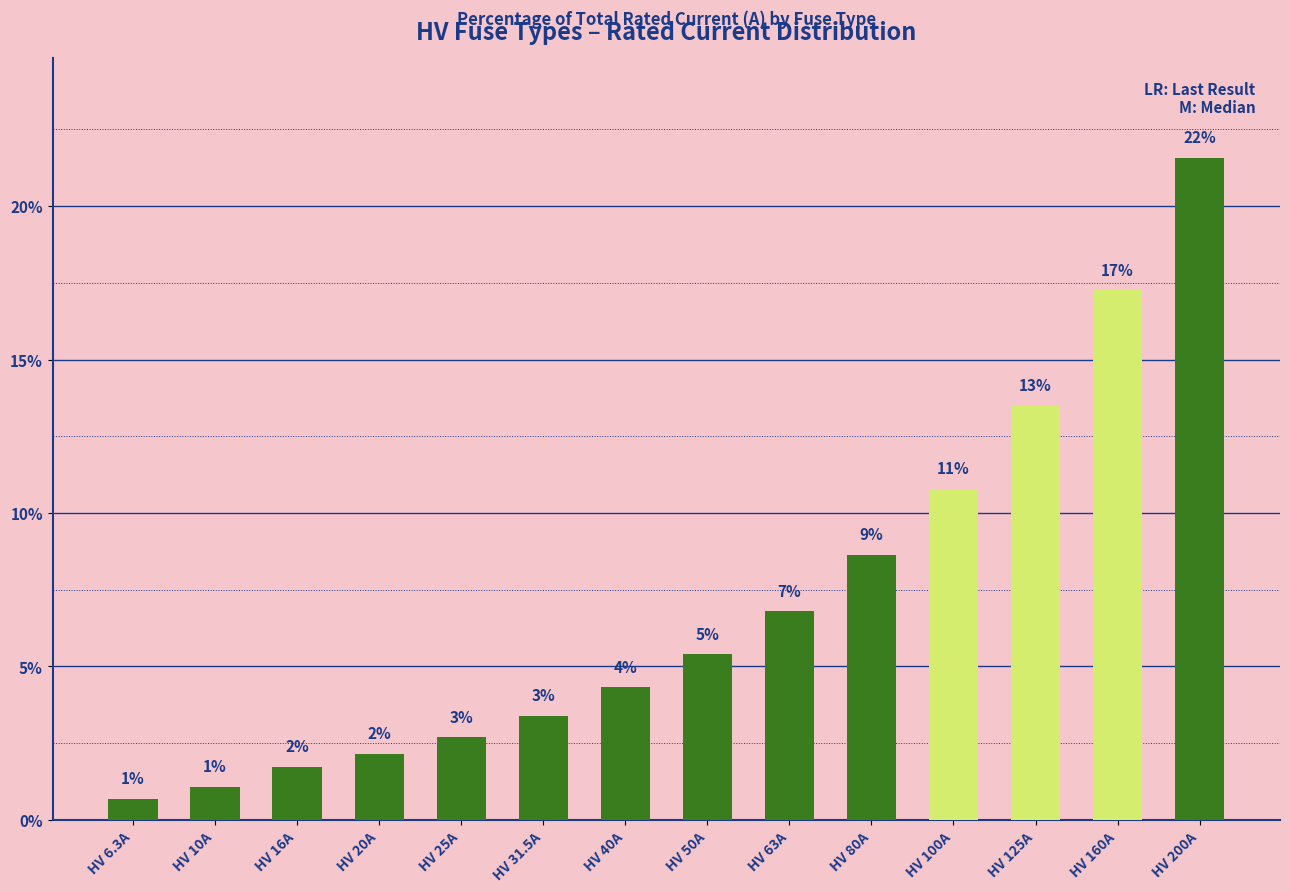

What is the sum of the values at HV 31.5A and HV 63A?

10.2